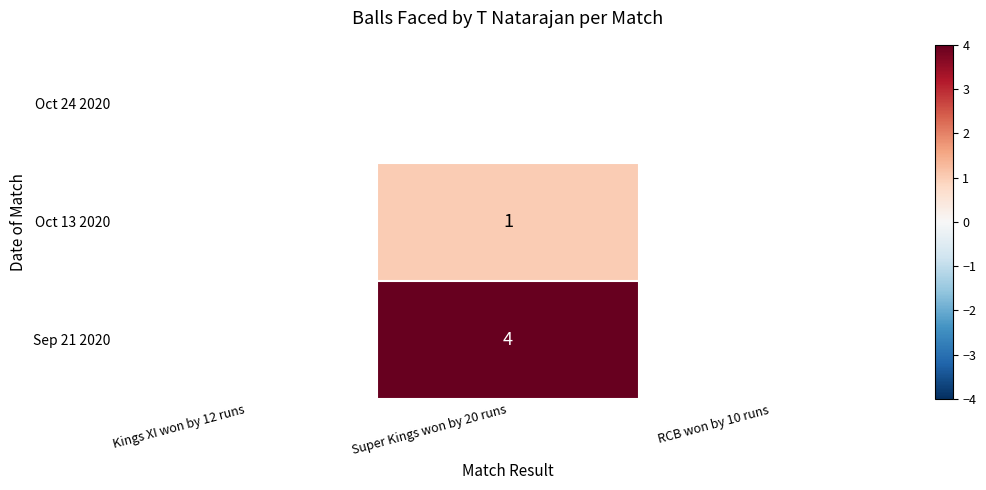

The value of Oct 13 2020 at Super Kings won by 20 runs is 0. True or false?

False